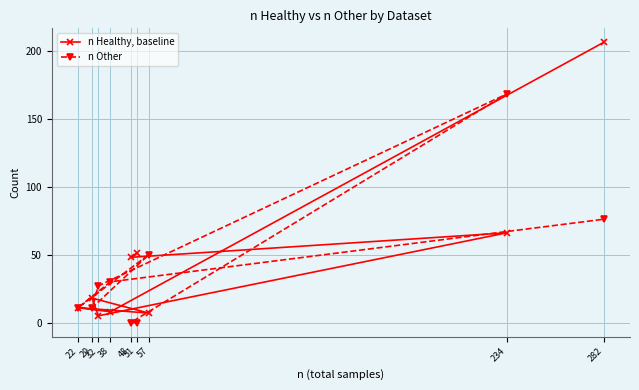

At which category is the sum across all series the highest?

282